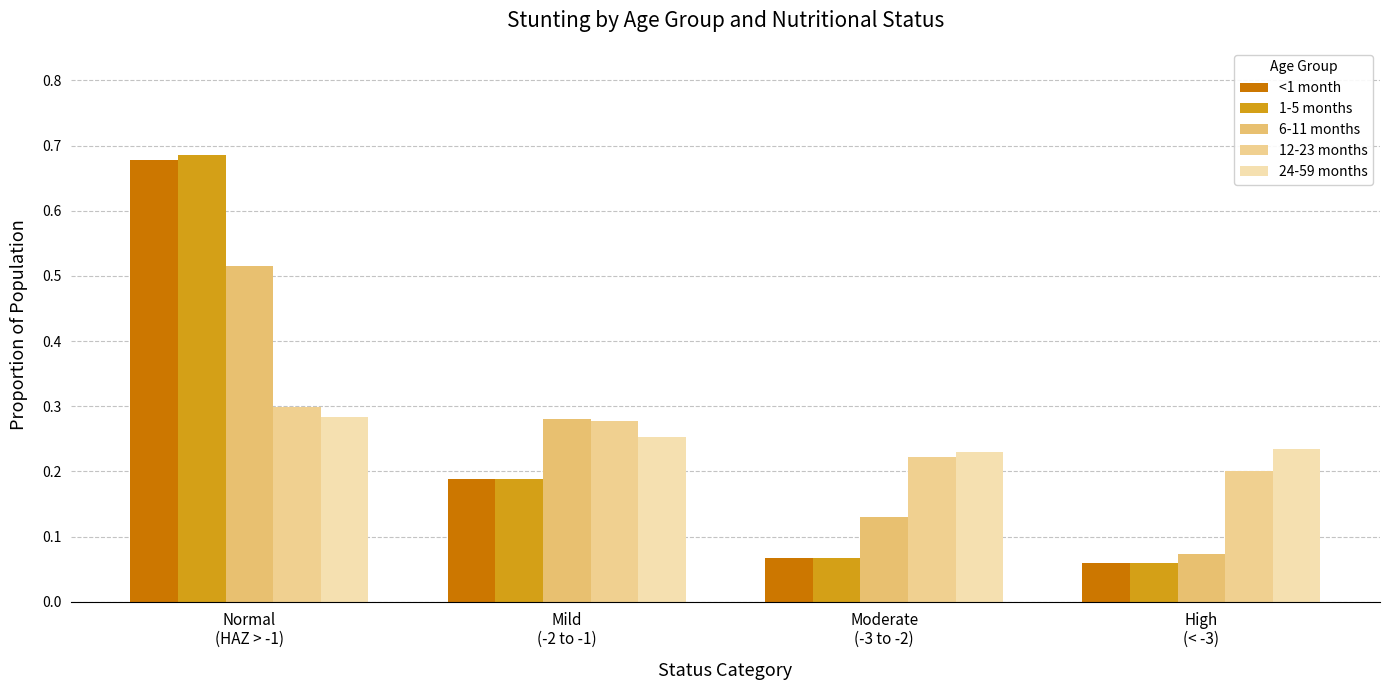

How many bars are there in total?

20